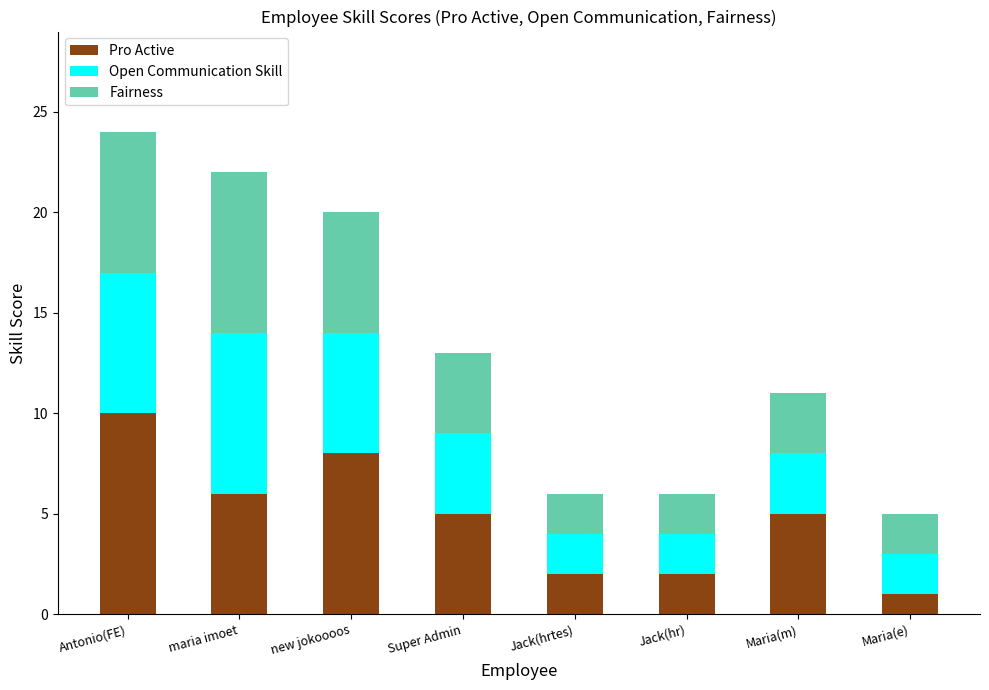

What is the sum of the Pro Active values at new jokoooos and Maria(e)?

9